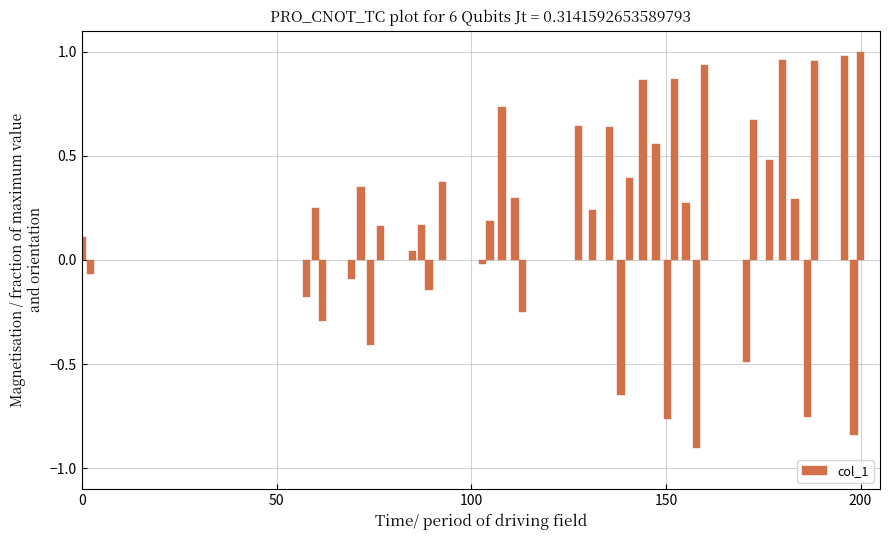

What is the difference between the second highest and minimum values?

1.9